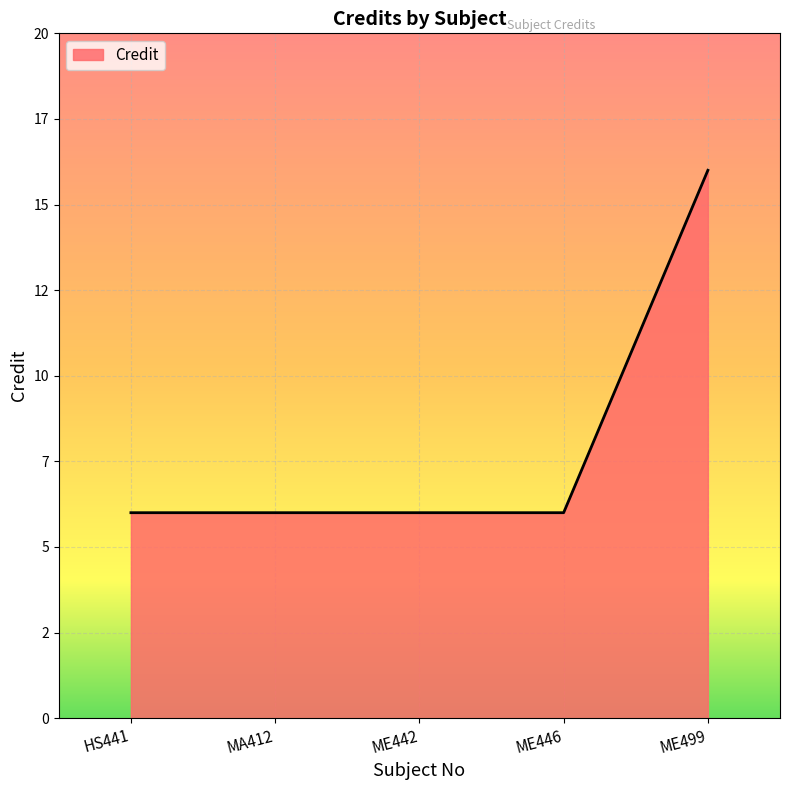

Does the chart have visible grid lines?

Yes